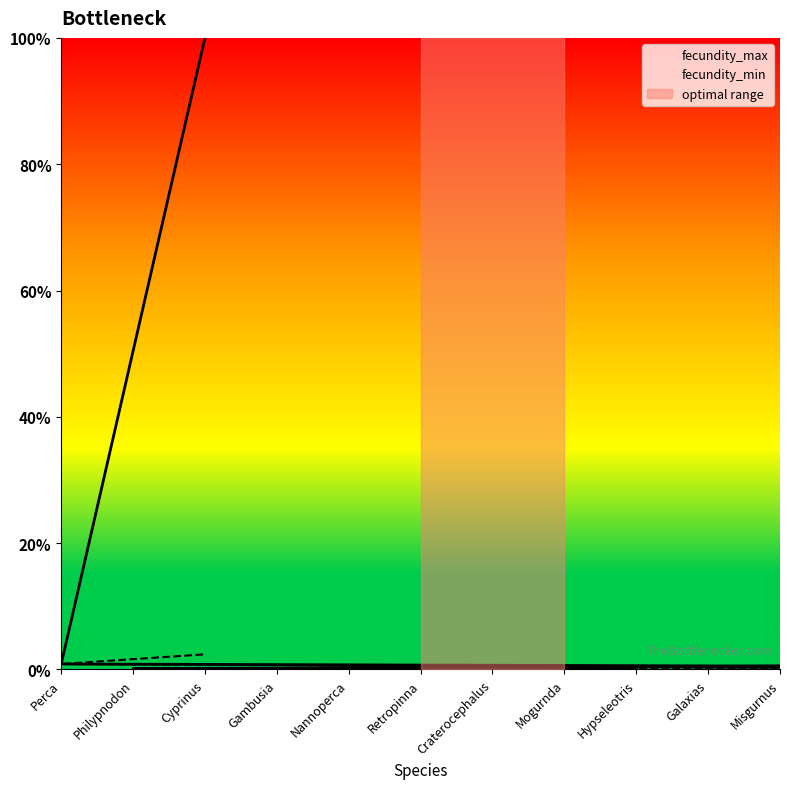

True or false: fecundity_max and fecundity_min intersect in this chart.

False